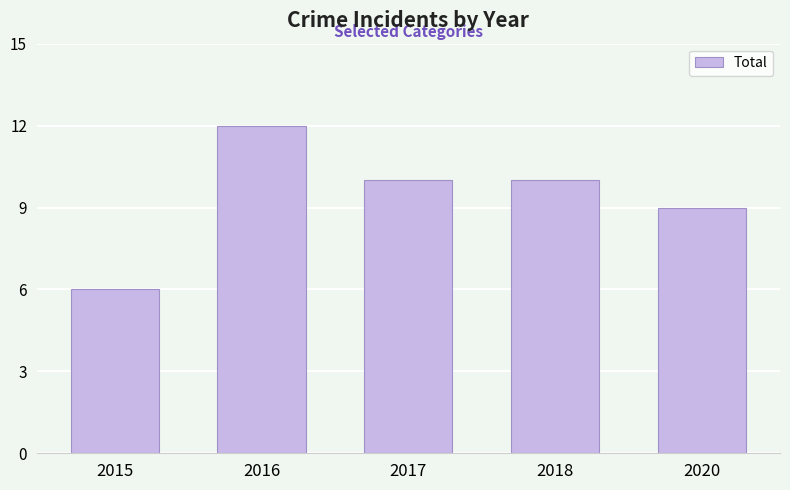

What is the value of the 3rd bar from the left?

10